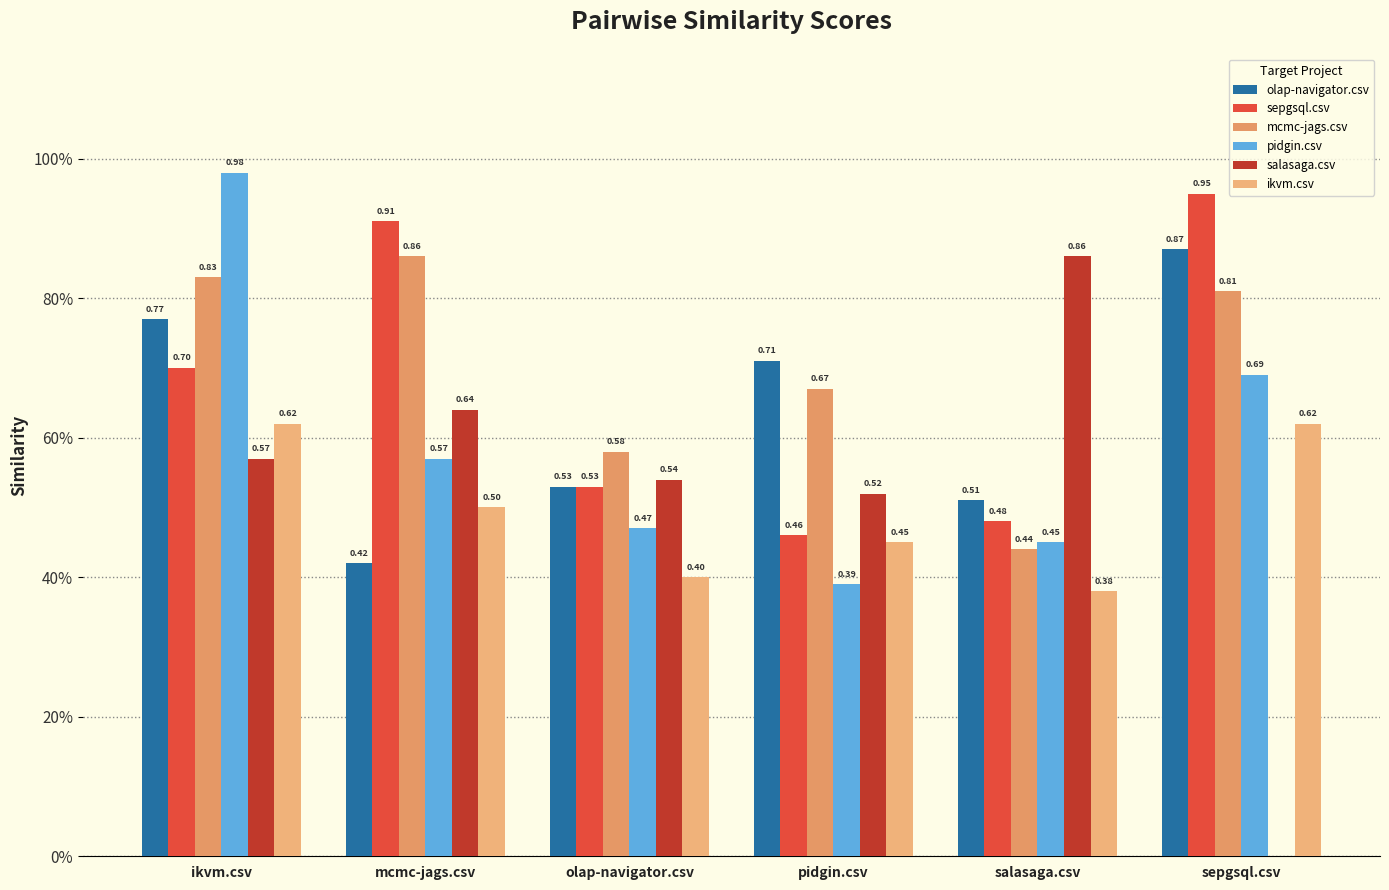

Read the mcmc-jags.csv value at salasaga.csv.

0.4